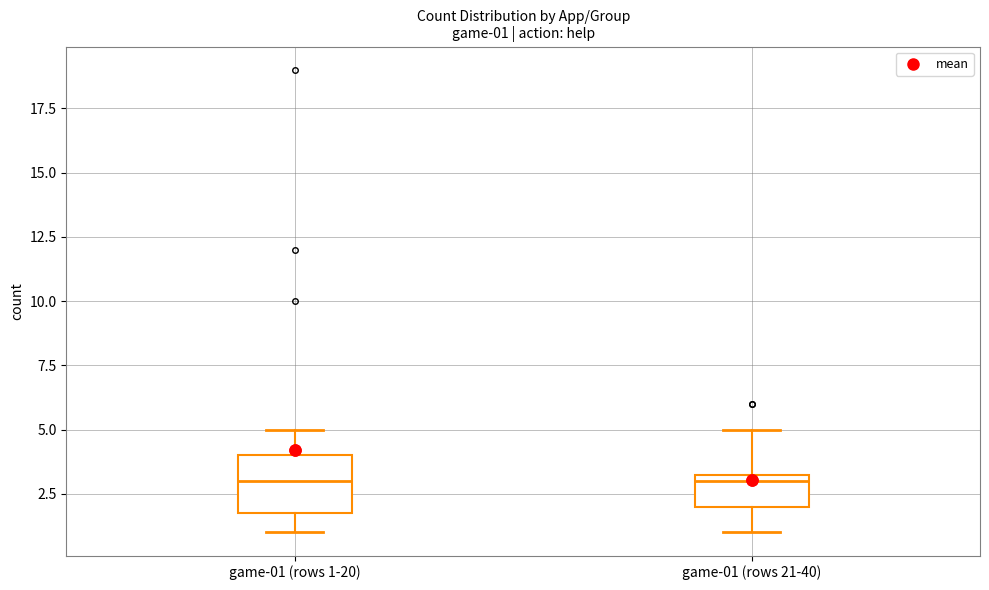

Which box is the tallest, from its lower edge to its upper edge?

game-01 (rows 1-20)